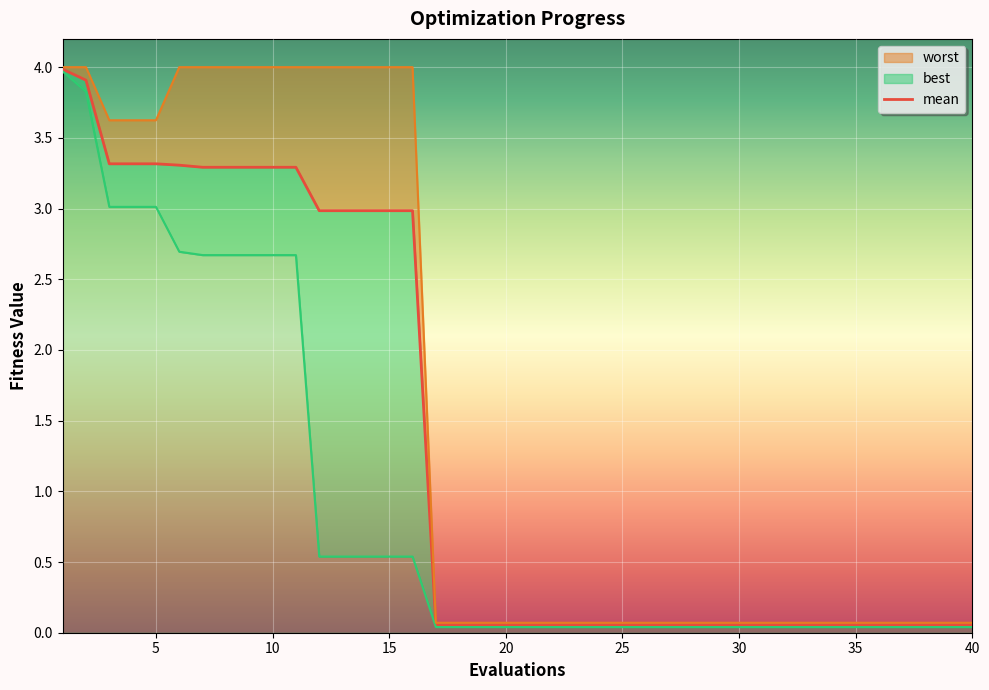

List the labels in order of best value, largest first.

1, 2, 3, 4, 5, 6, 7, 8, 9, 10, 11, 12, 13, 14, 15, 16, 17, 18, 19, 20, 21, 22, 23, 24, 25, 26, 27, 28, 29, 30, 31, 32, 33, 34, 35, 36, 37, 38, 39, 40